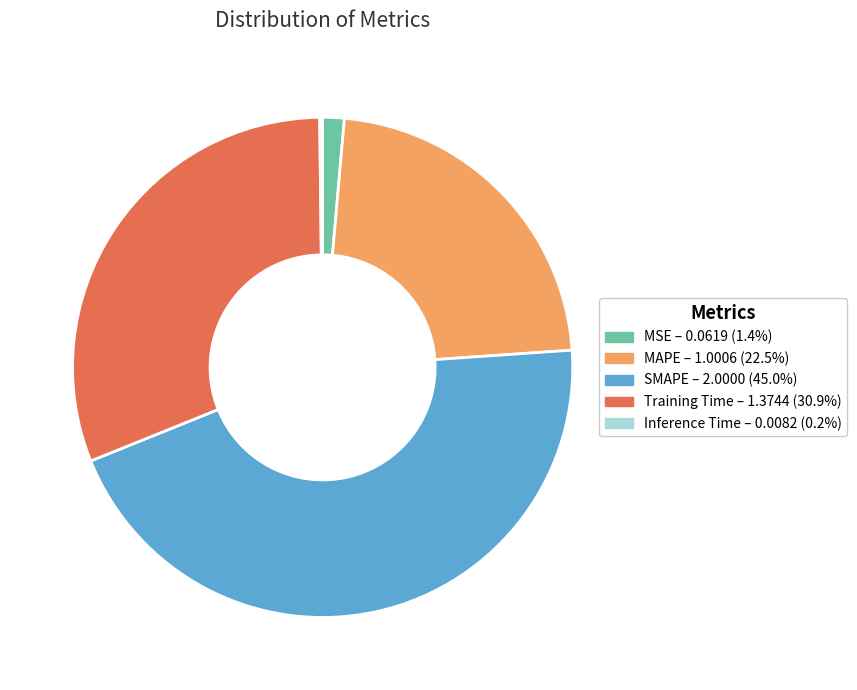

Is there a majority slice in this chart?

No